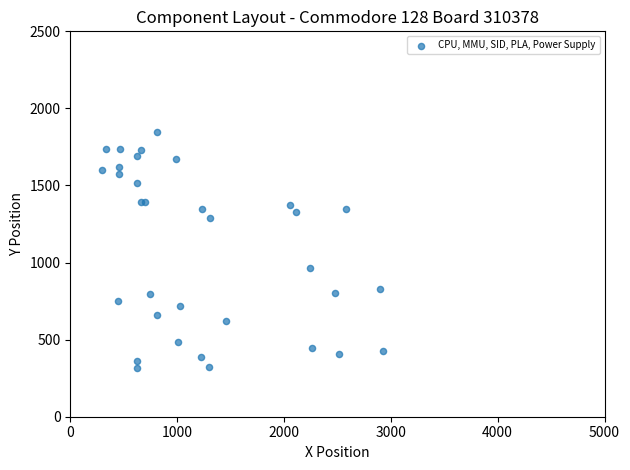

What Y value in the scatter plot is closest to 1080?

967